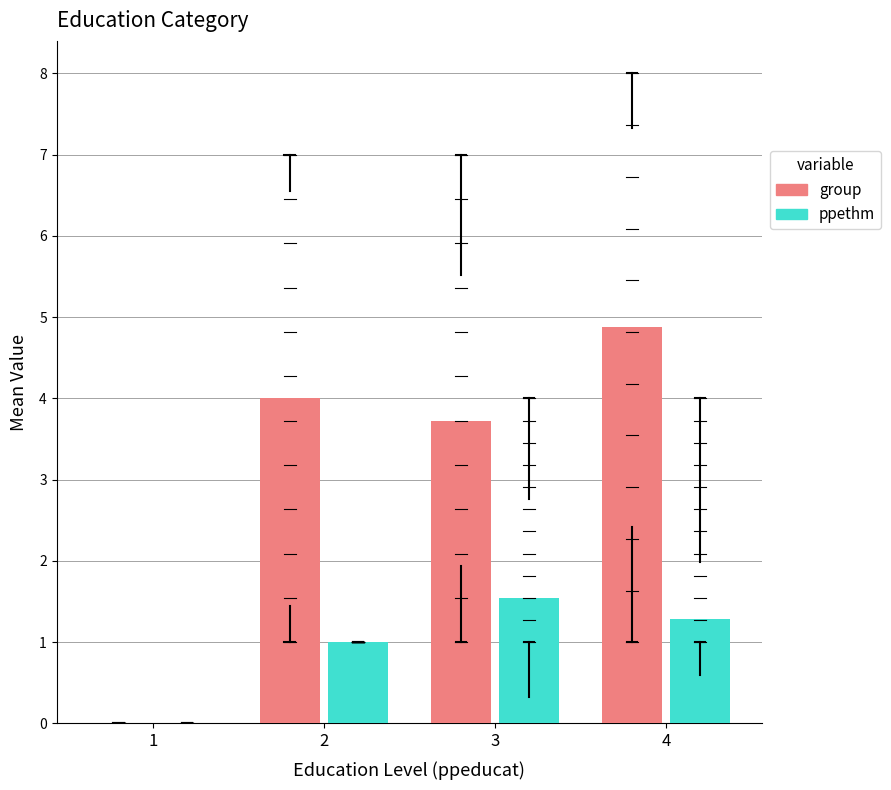

What is the spread (max minus min) of values at 3?

2.2